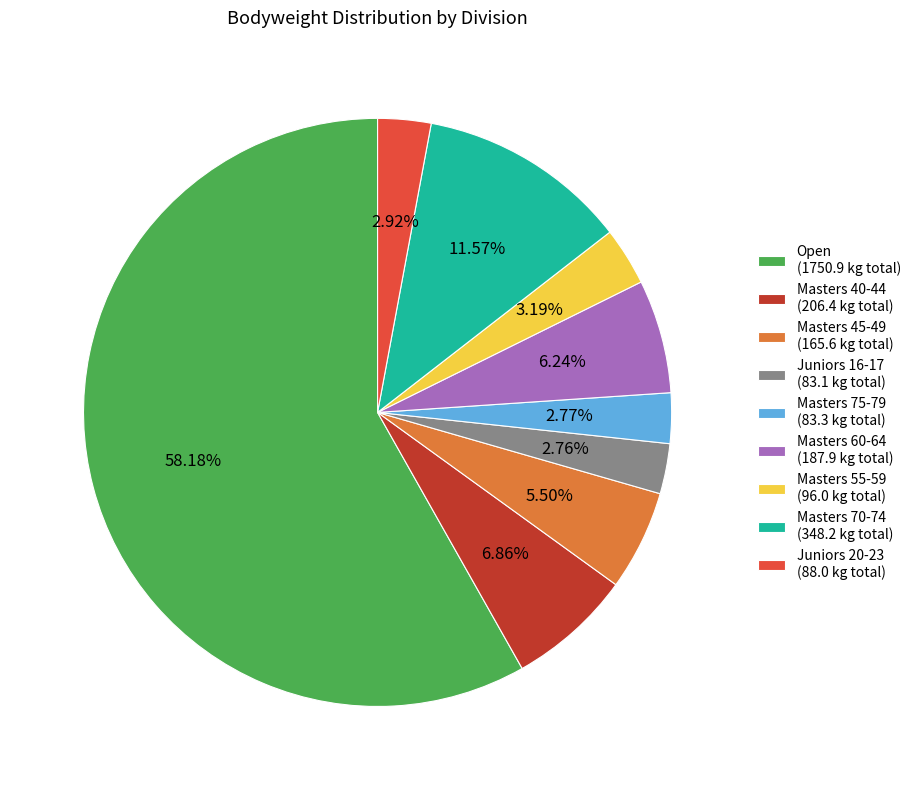

Which has a higher value, Masters 45-49 (165.6 kg total) or Juniors 20-23 (88.0 kg total)?

Masters 45-49 (165.6 kg total)